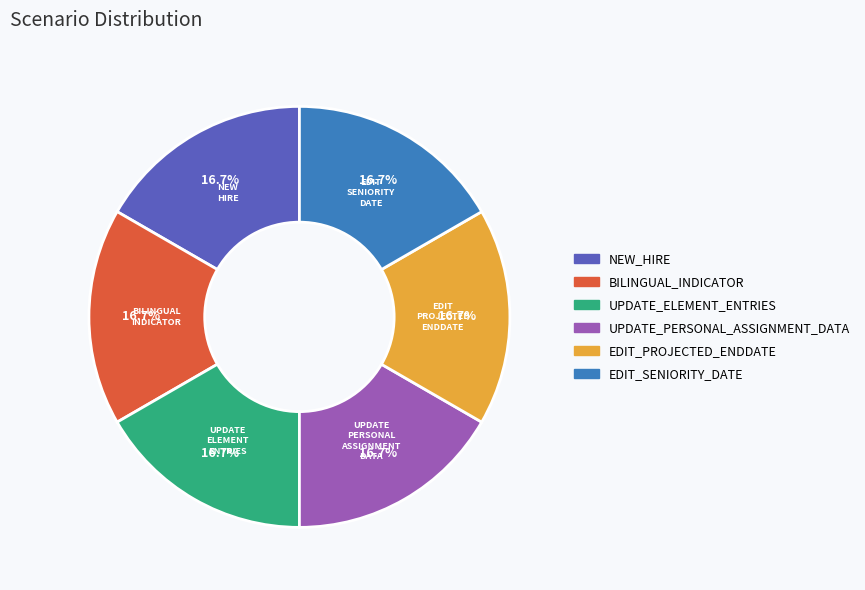

Is there a majority slice in this chart?

No